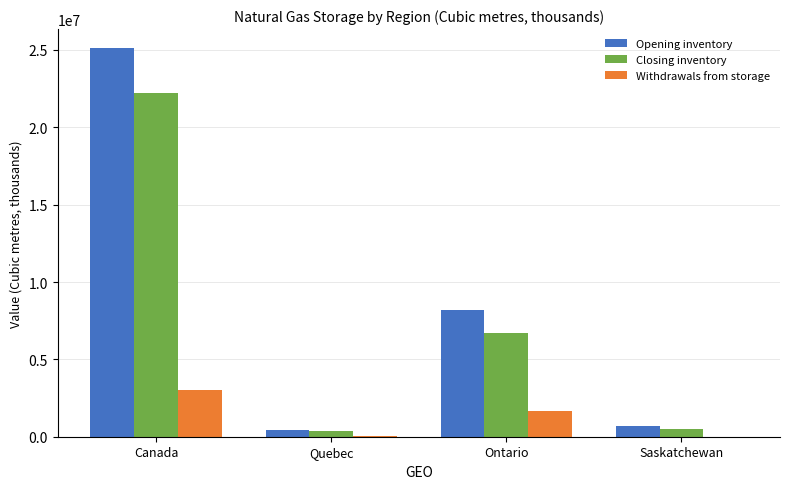

What is the greatest value displayed?

25095630